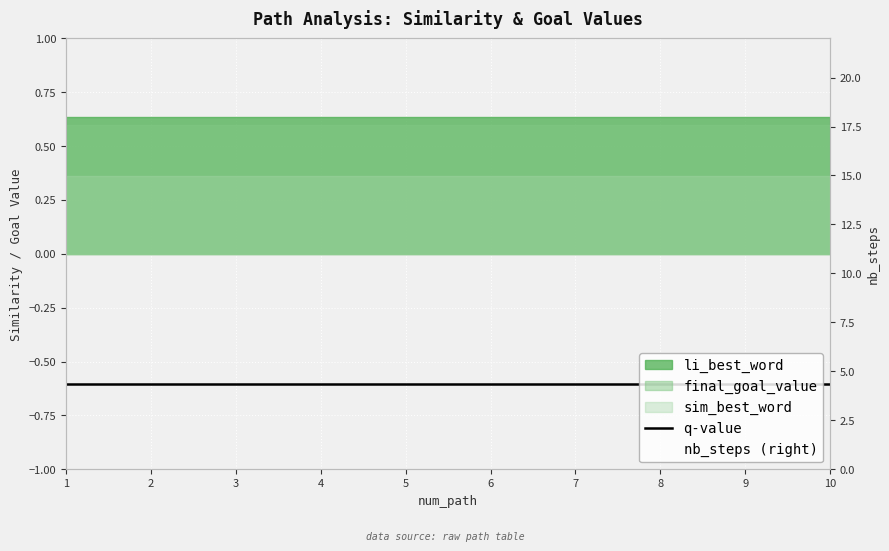

What is the average value of the nb_steps (right) series?

11.0